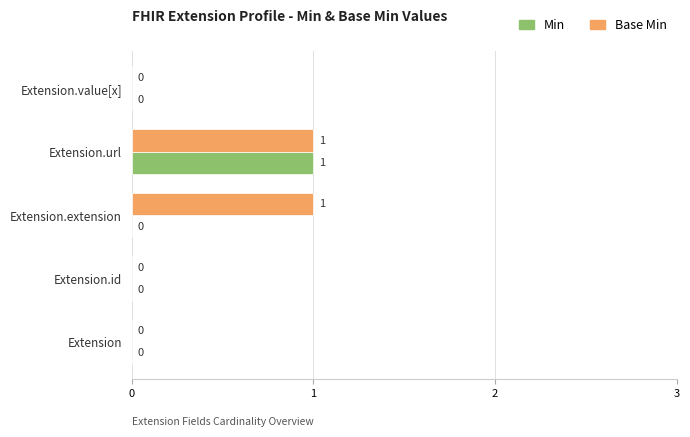

At which category is the sum across all series the highest?

Extension.url